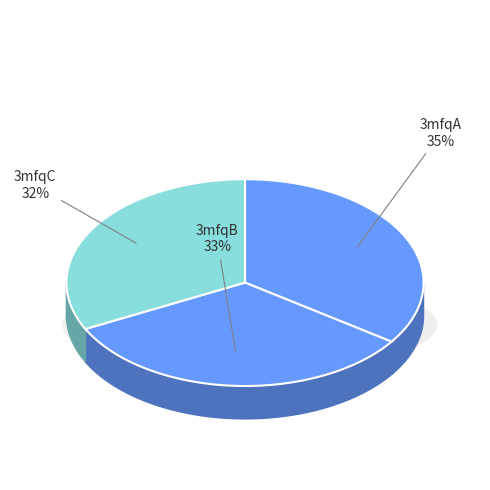

How many segments does this pie chart have?

3